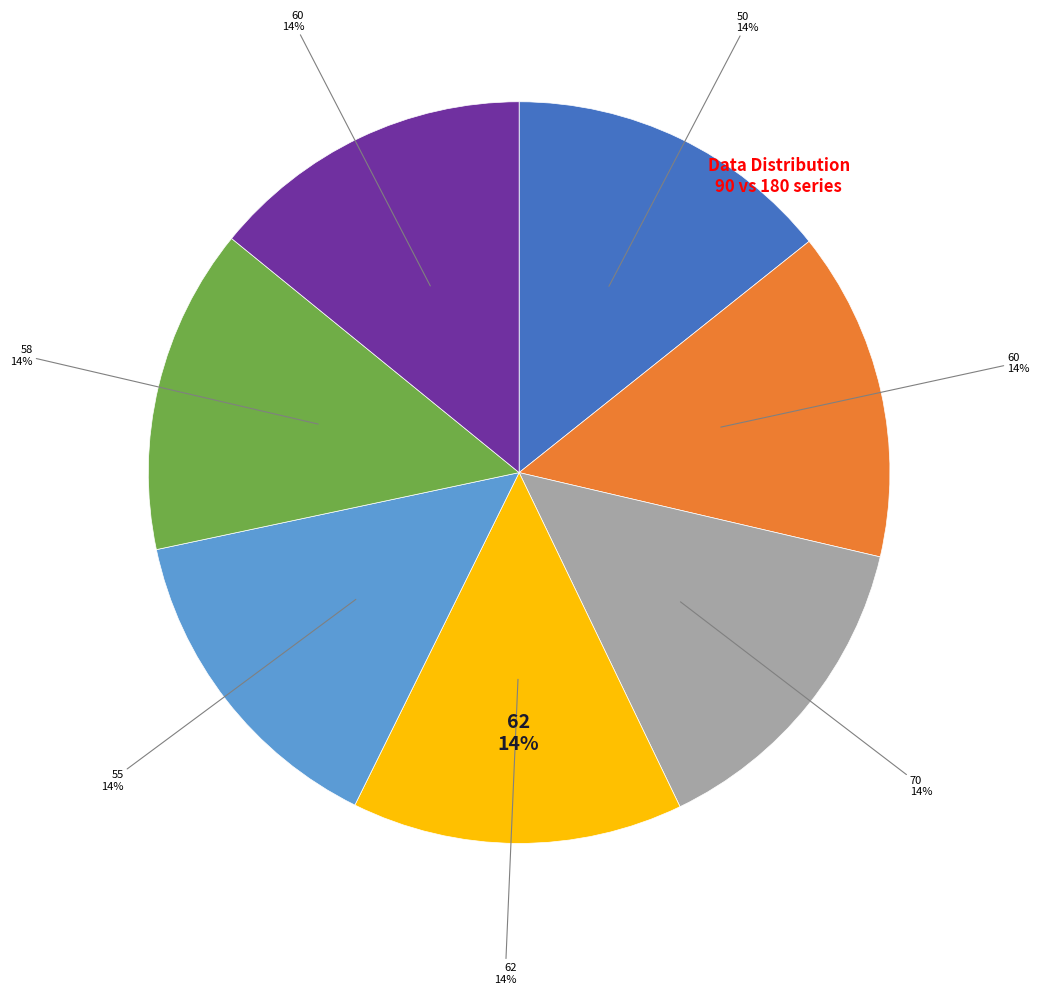

Count the number of slices in the pie.

7